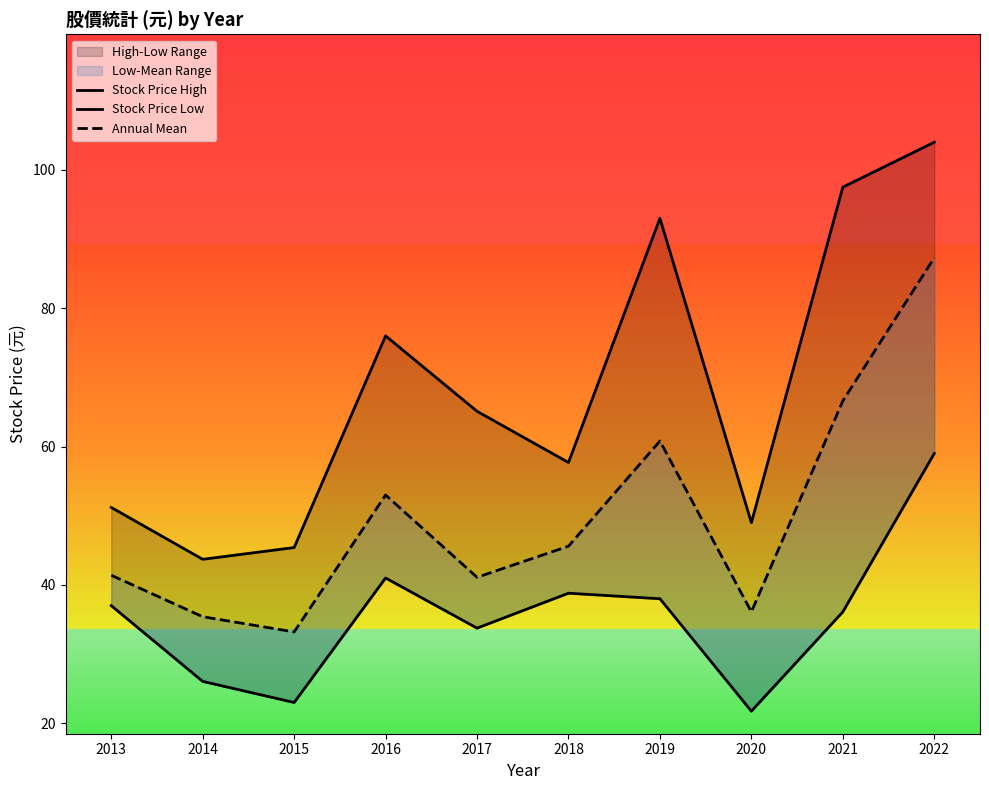

Where is the first local maximum for Stock Price High?

2016